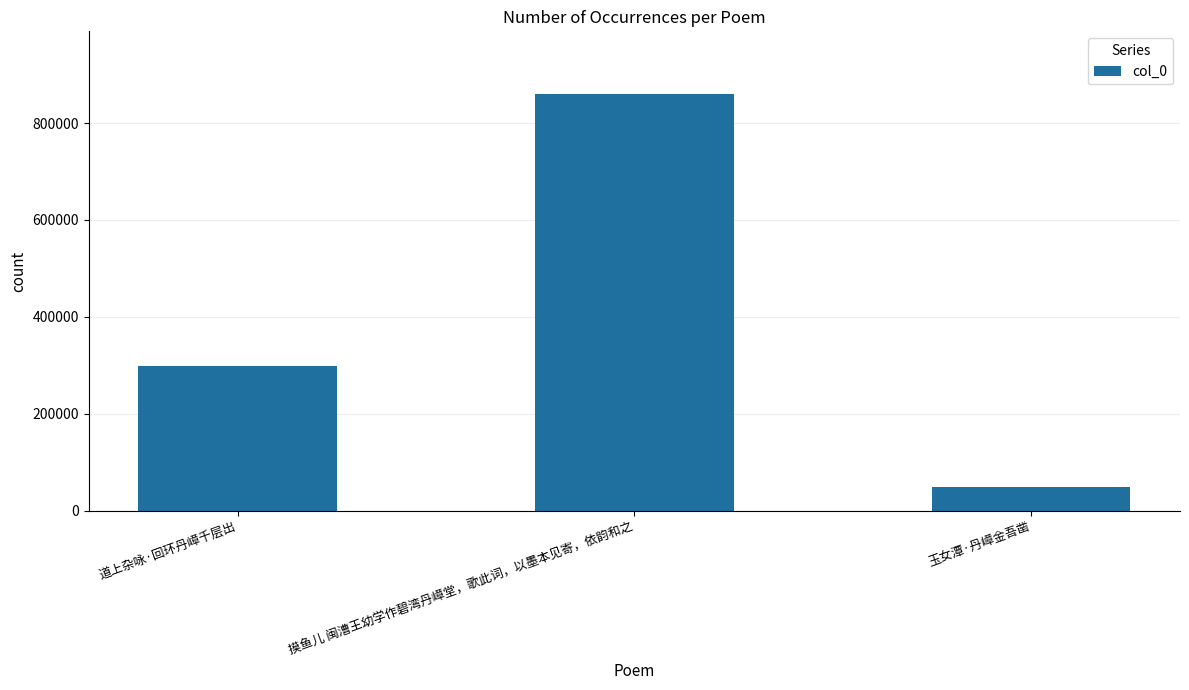

Which category has the lowest value across all series?

玉女潭·丹嶂金吾凿